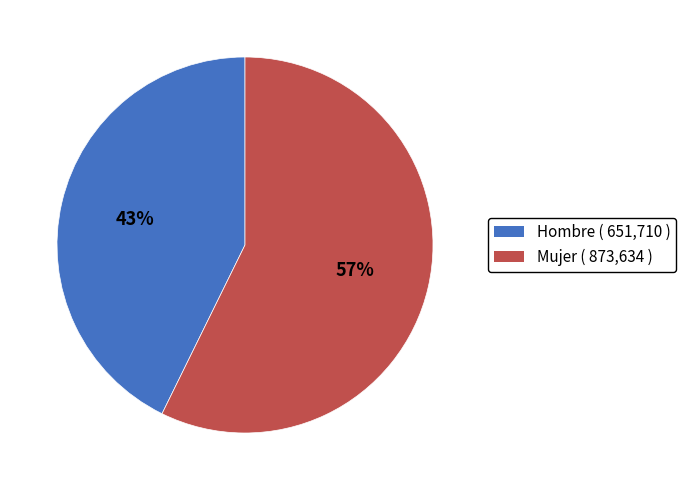

Is there a majority slice in this chart?

Yes